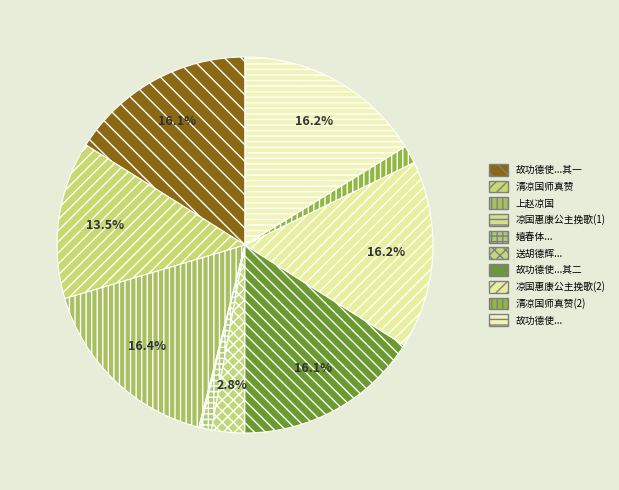

Which slice is the smallest?

凉国惠康公主挽歌